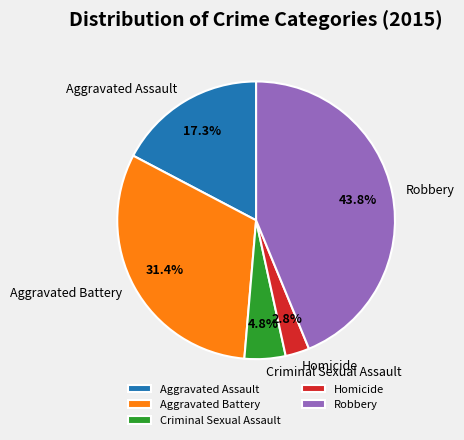

Is Robbery the majority of the pie?

No